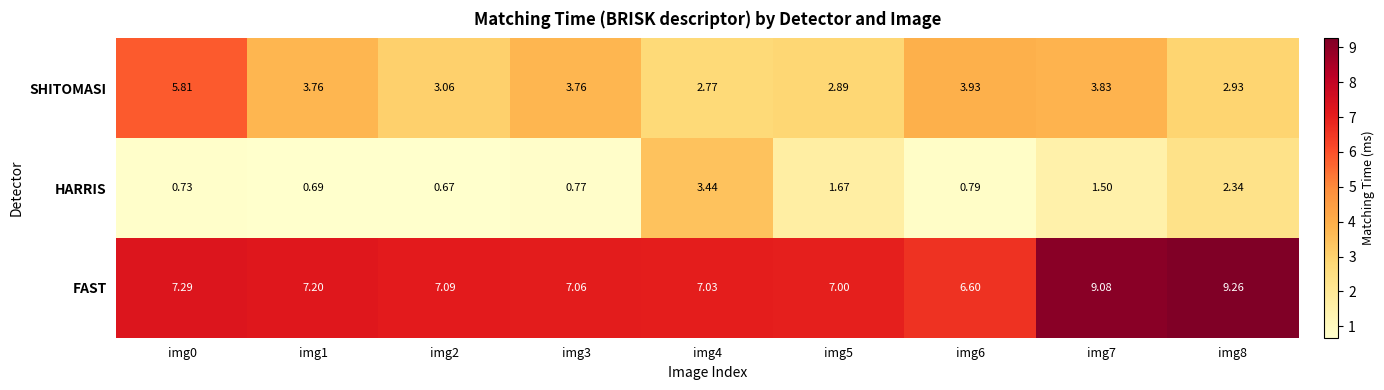

Which series has the largest total across all categories?

FAST